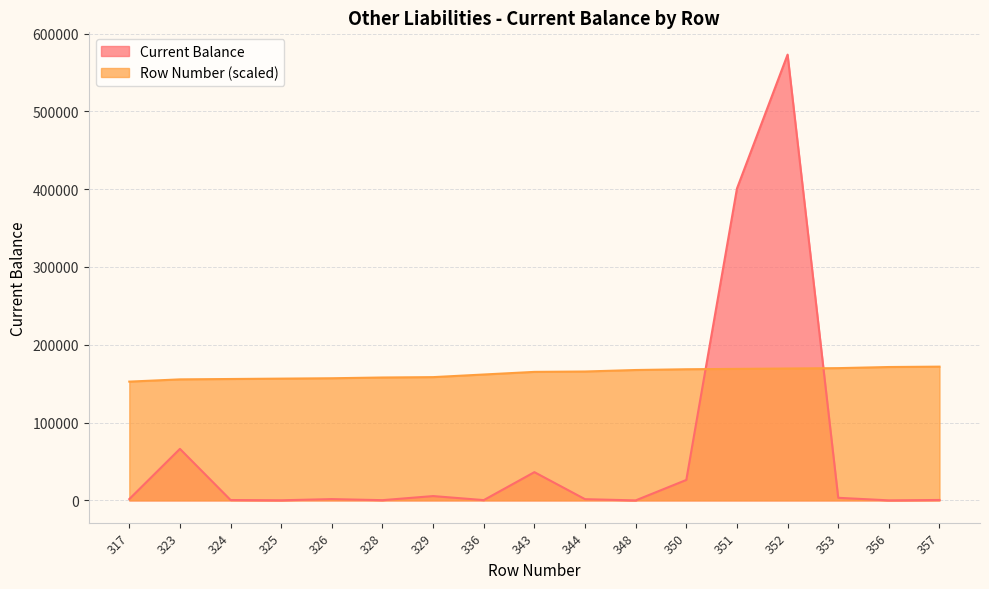

What is the highest value of the Row Number series?

171897.5